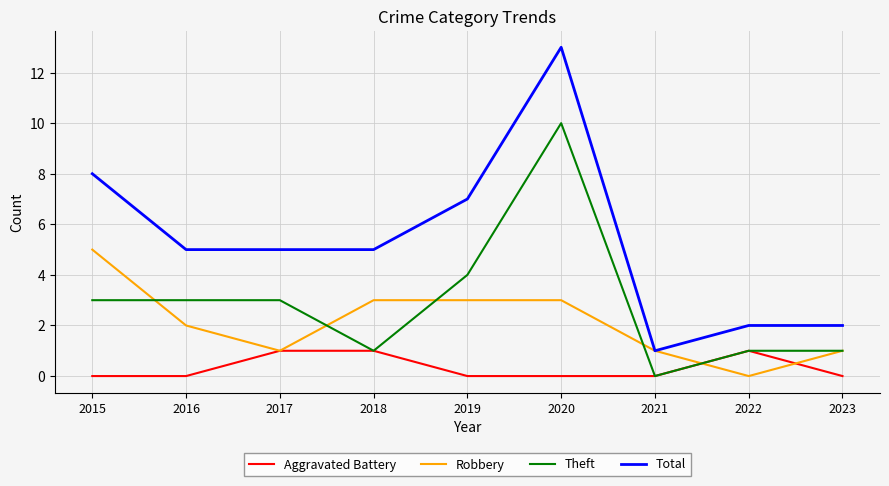

Is it true that Theft equals 2 at 2022?

False